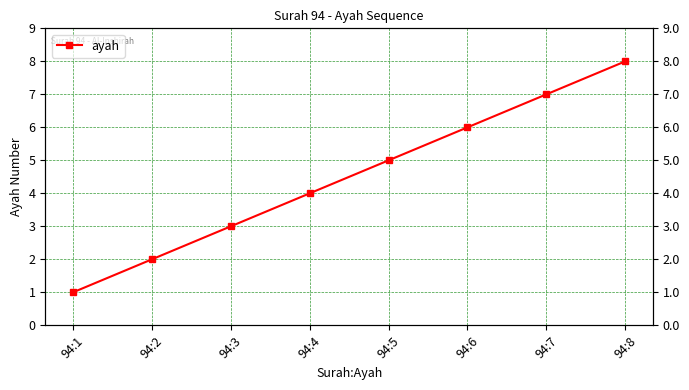

At which label does the data first exceed 5?

94:6